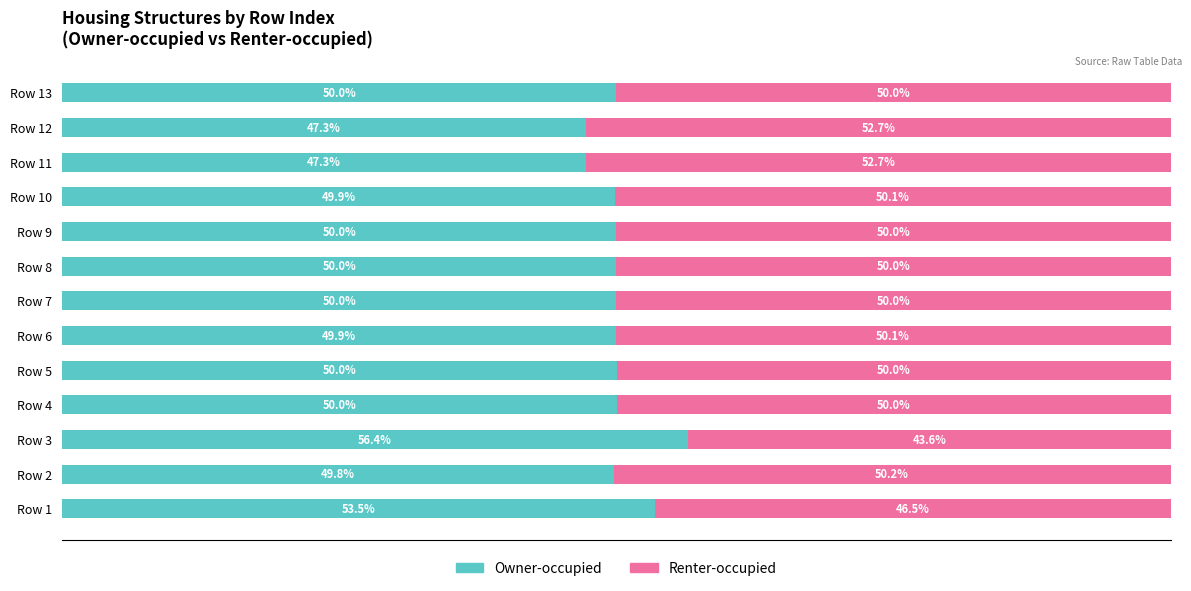

What are all the series names shown in the legend?

Owner-occupied, Renter-occupied